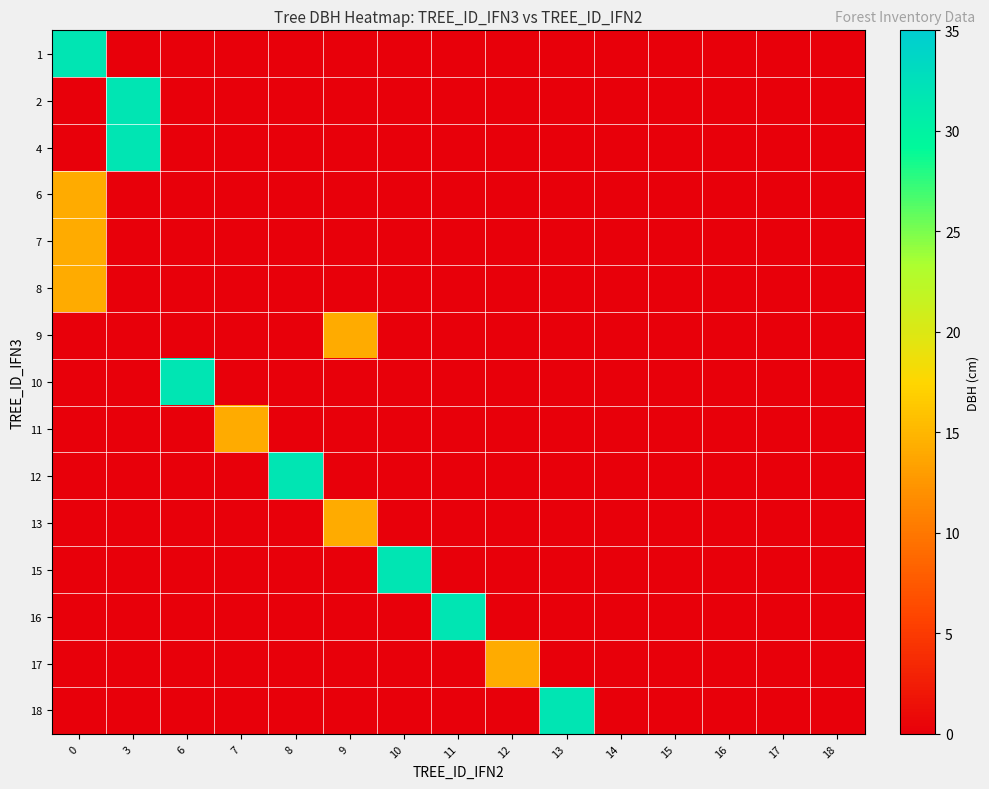

List the series in order of their peak value, highest first.

row_0, row_1, row_2, row_7, row_9, row_11, row_12, row_14, row_3, row_4, row_5, row_6, row_8, row_10, row_13